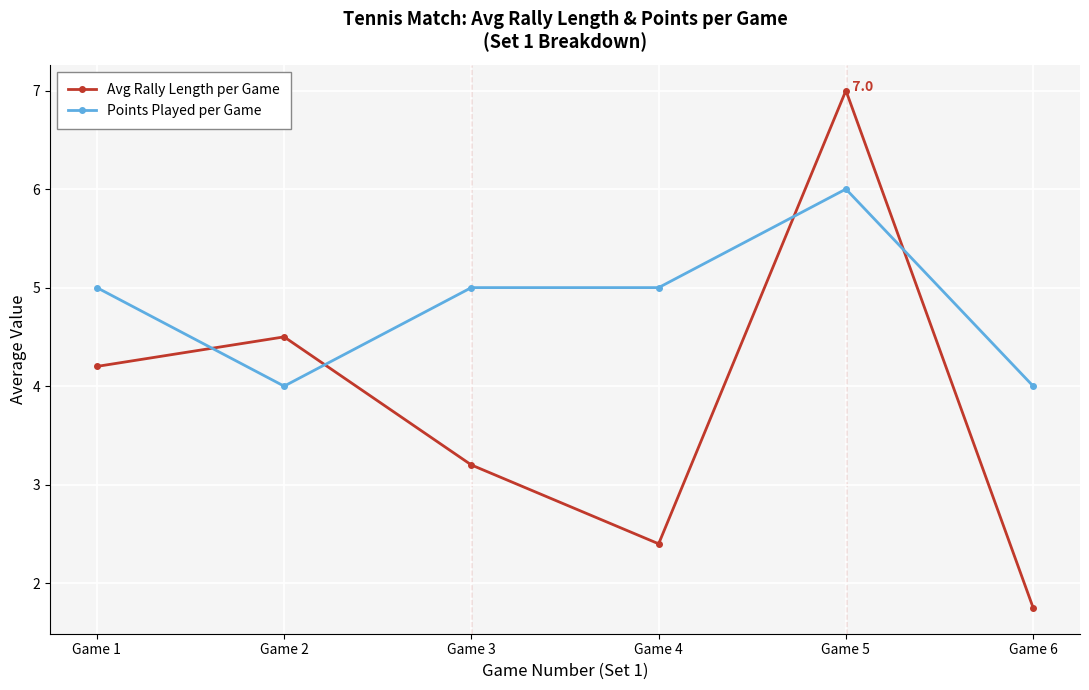

What is the value of the Points Played per Game point at the 6th from the left?

4.0